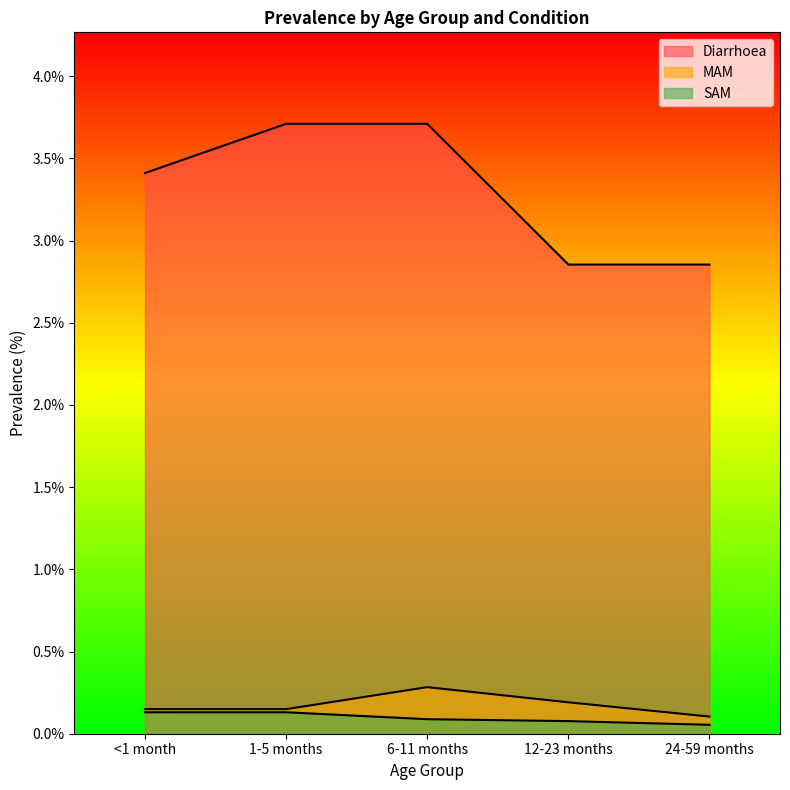

What is the highest value of the SAM series?

0.1